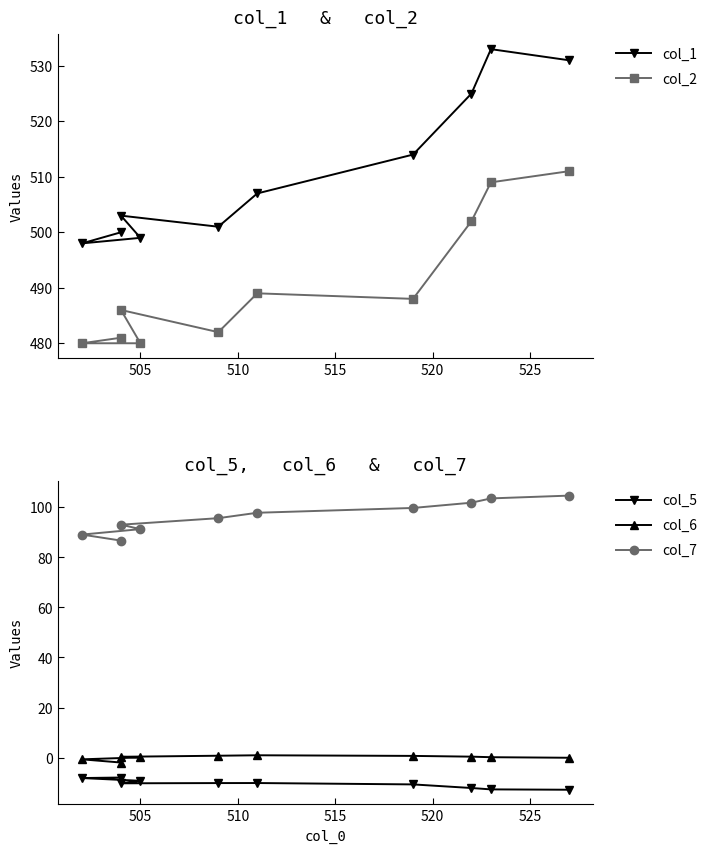

Is it true that col_7 equals 176.2 at 8?

False